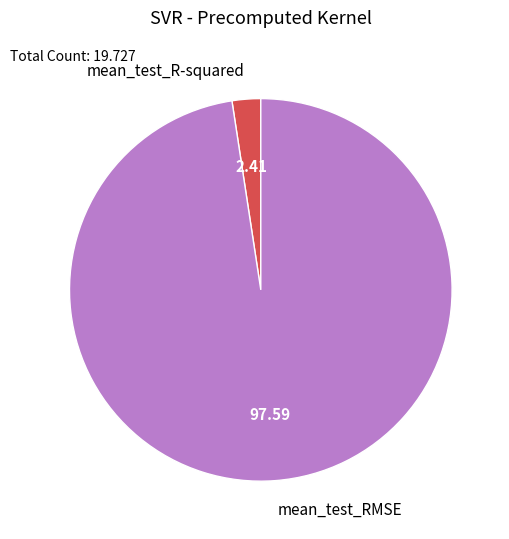

Is the sum of mean_test_R-squared and mean_test_RMSE greater than half?

Yes